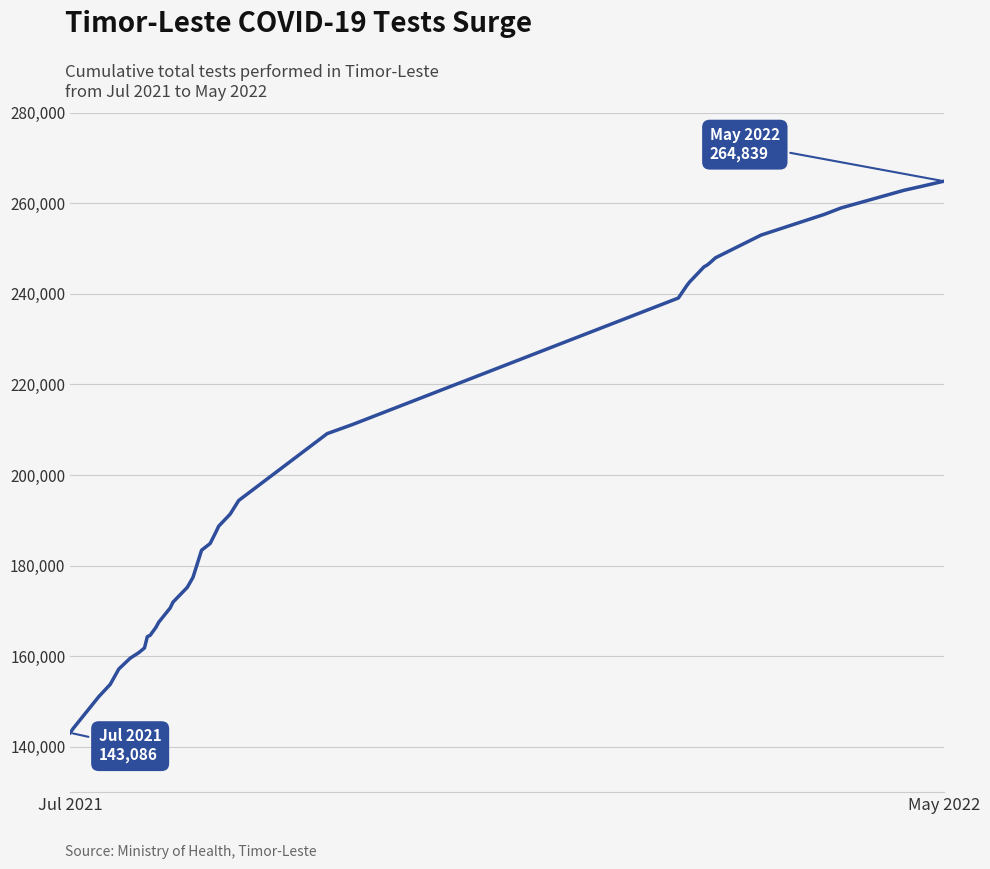

How many series are shown in this chart?

1